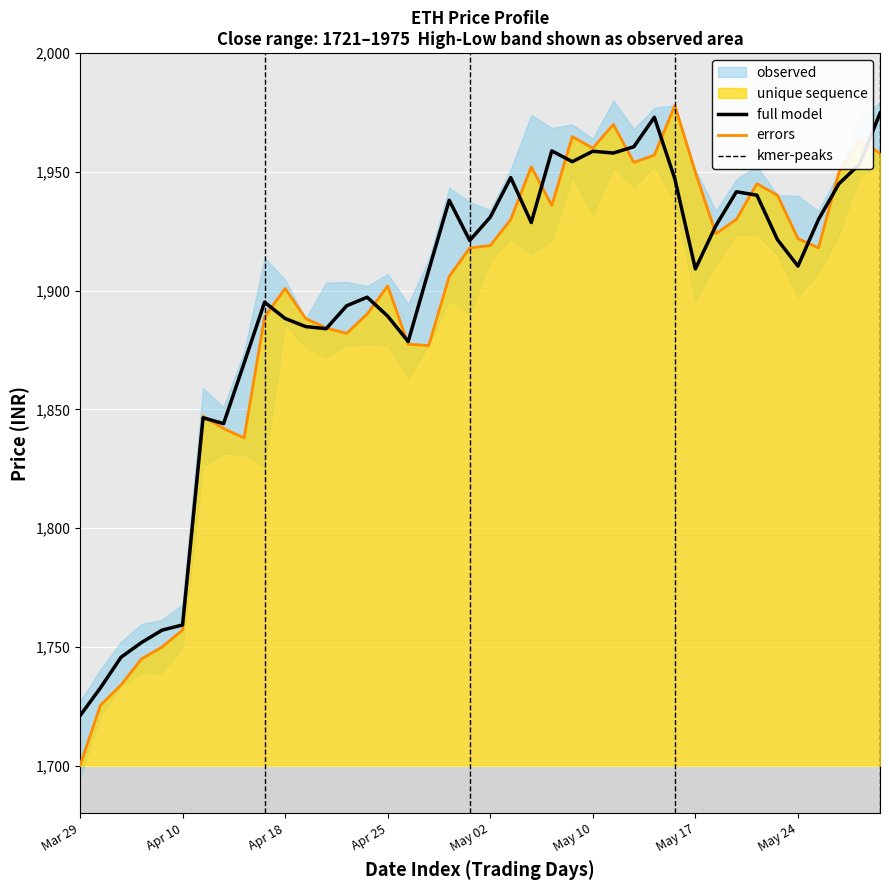

What is the maximum value for errors?

1978.0